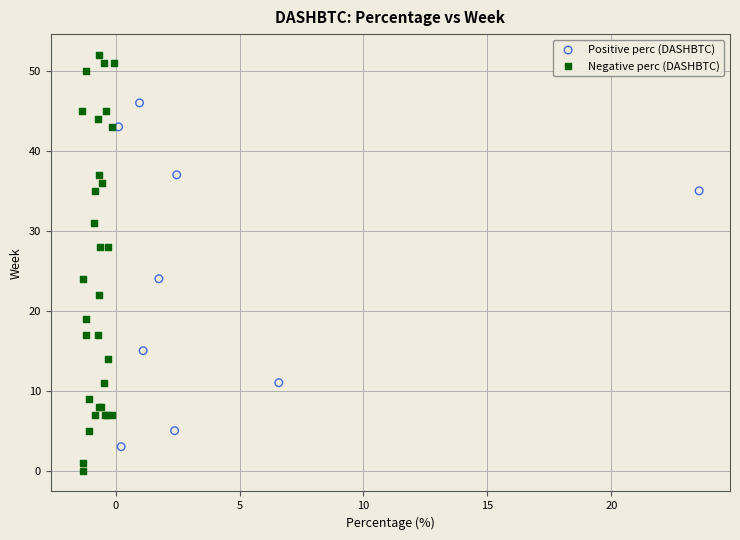

Which series reaches the minimum Y coordinate?

Negative perc (DASHBTC)